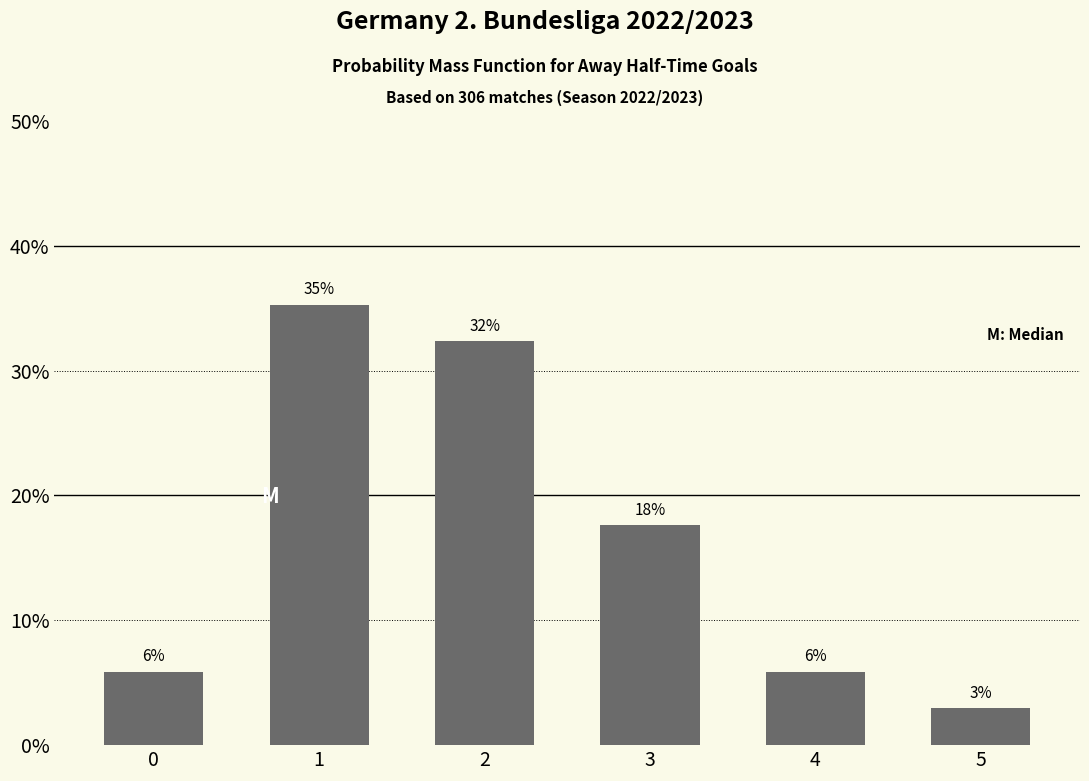

What is the maximum value shown in the chart?

35.3